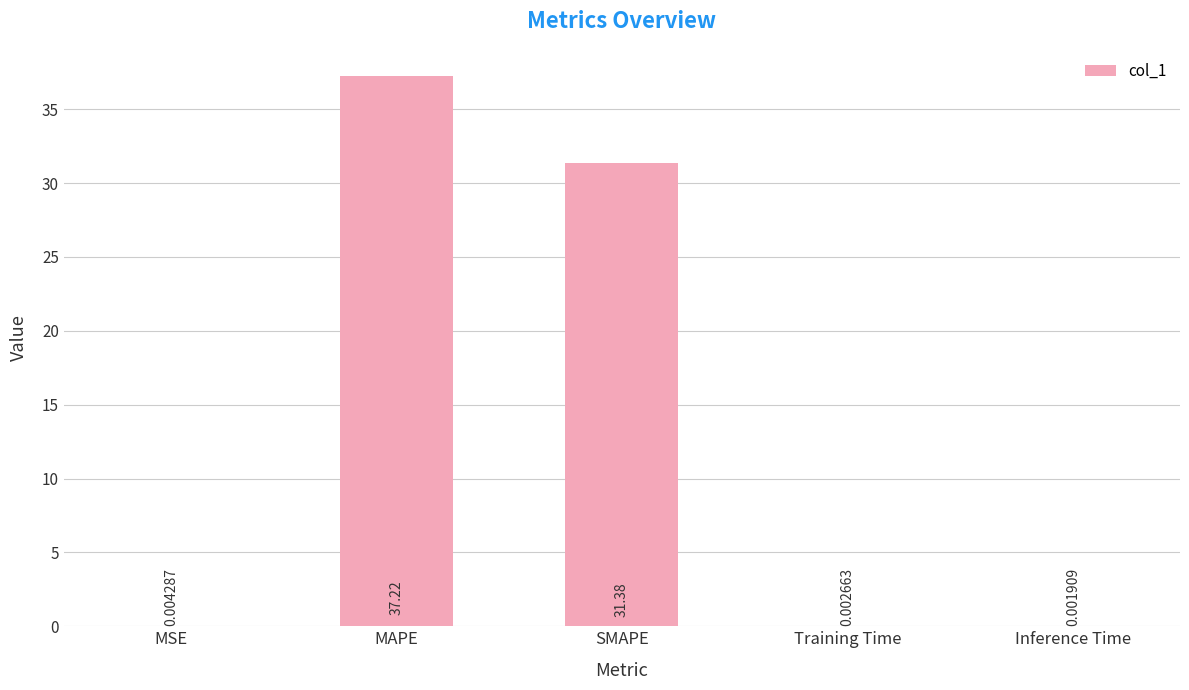

What is the greatest value displayed?

37.2